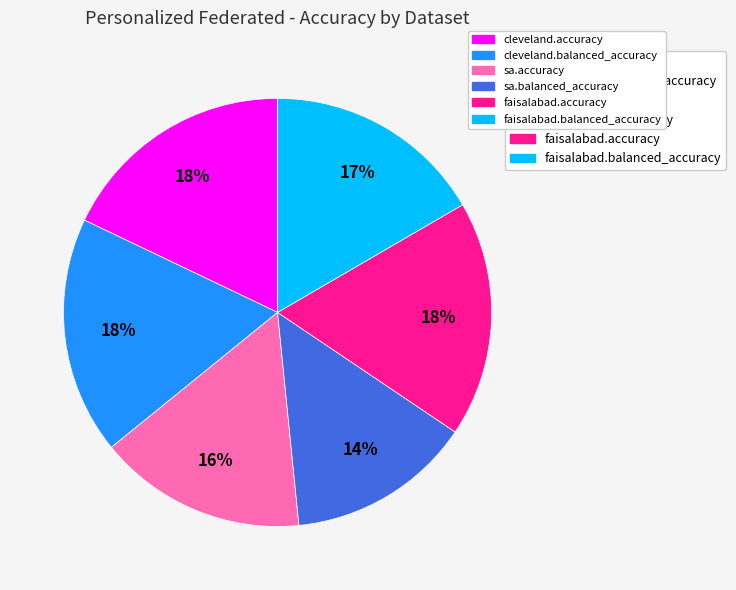

To the nearest percent, what is the average slice percentage?

17%